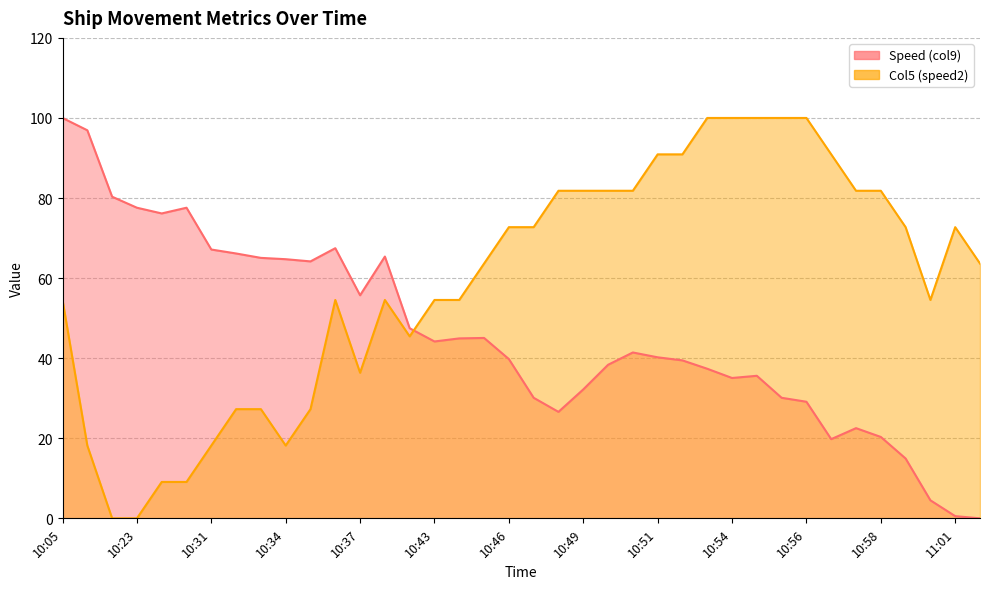

Where does the Col5 (speed2) series first go above 63?

10:45